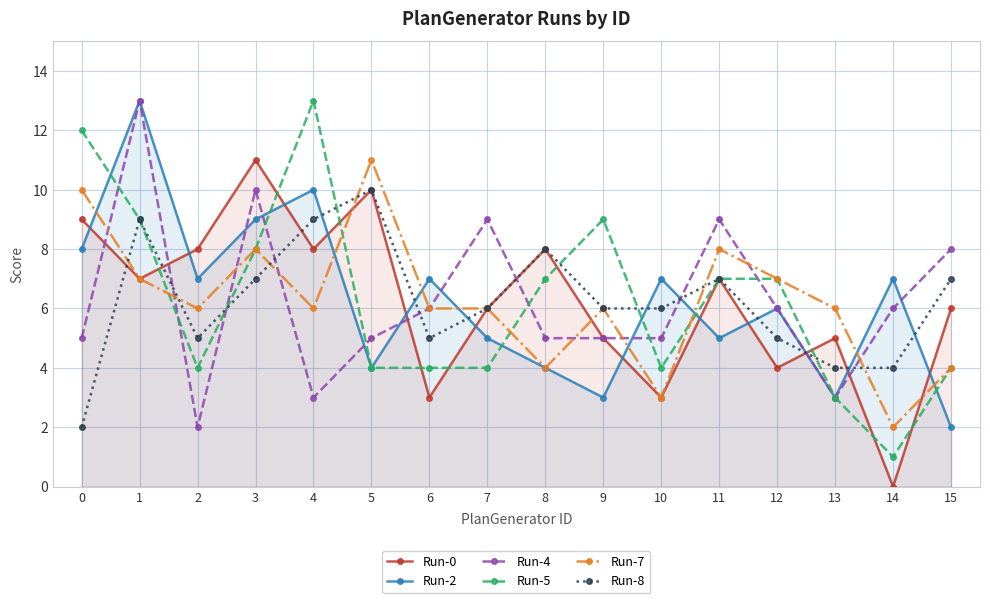

What is the sum of the Run-0 values at 8 and 9?

13